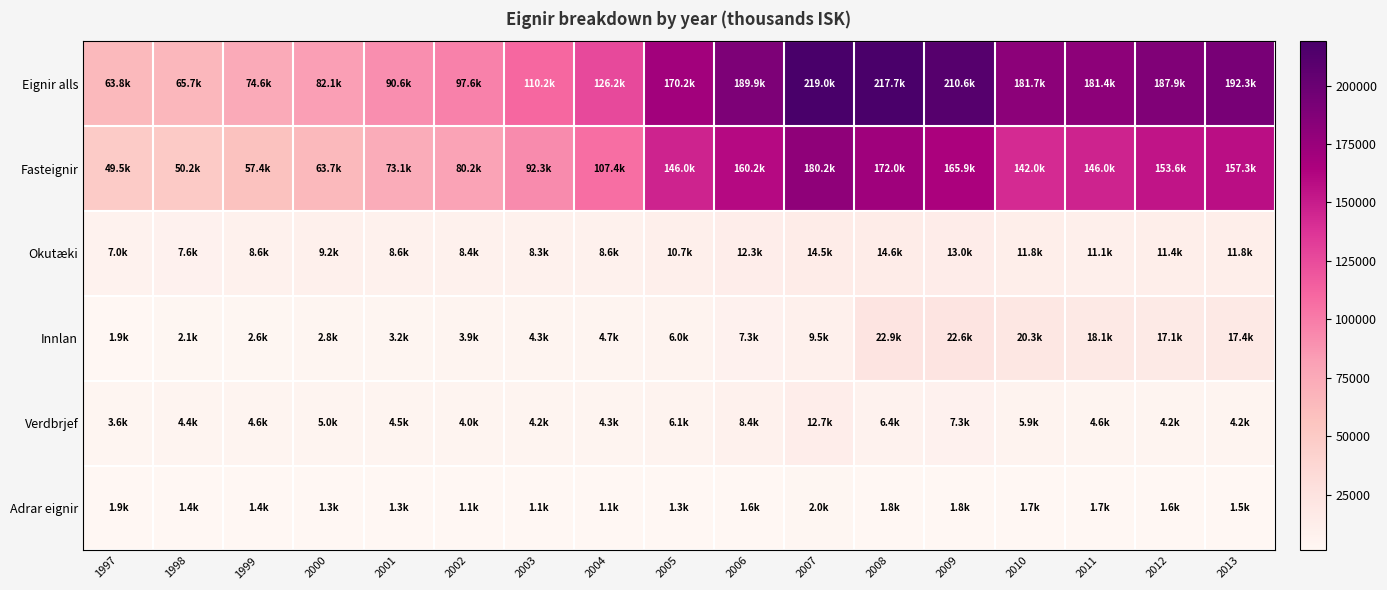

What is the spread (max minus min) of values at 1997?

61983